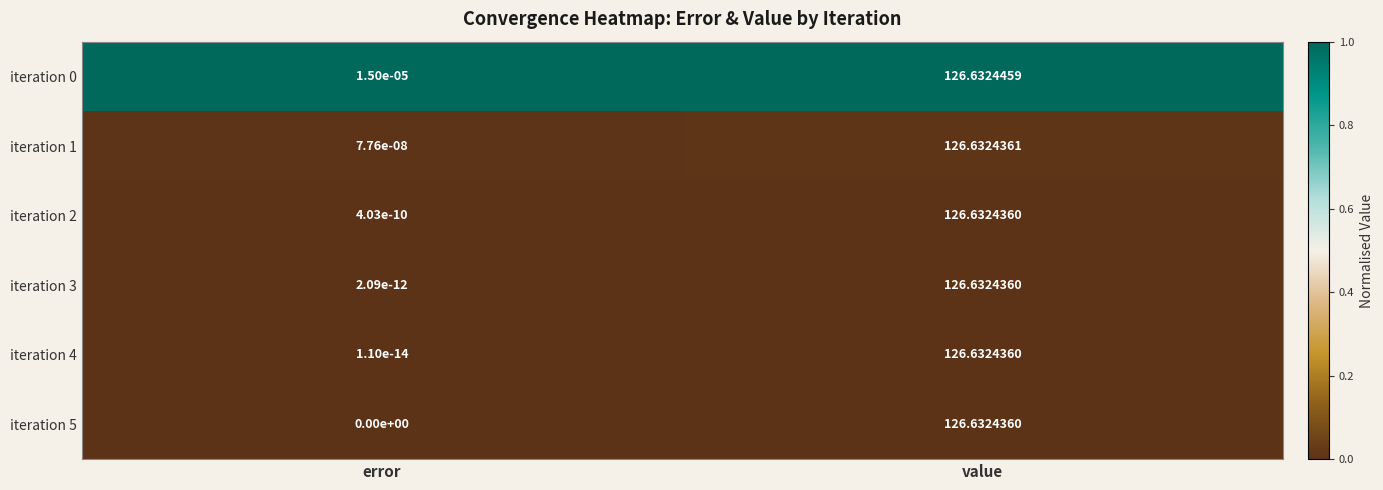

Is the value of iteration 1 at value greater than the value of iteration 5 at value?

Yes